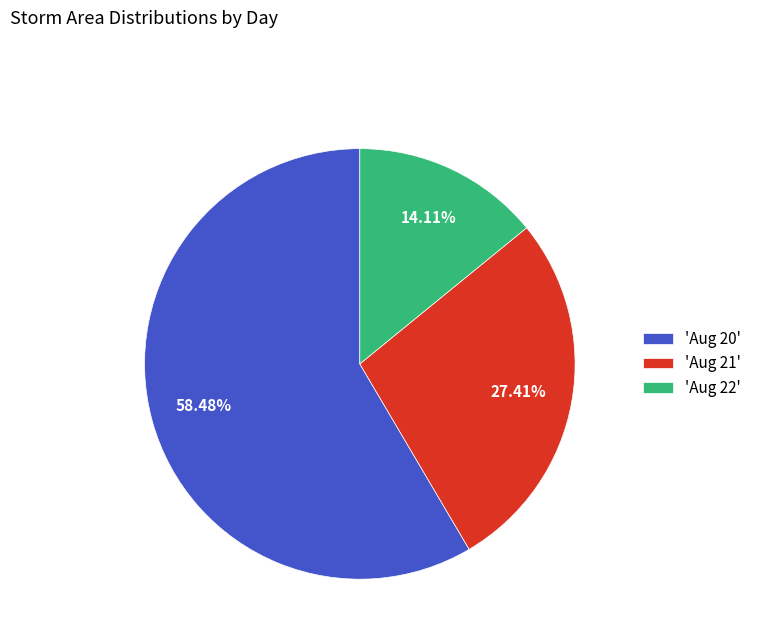

Rank the categories by value from highest to lowest.

'Aug 20', 'Aug 21', 'Aug 22'